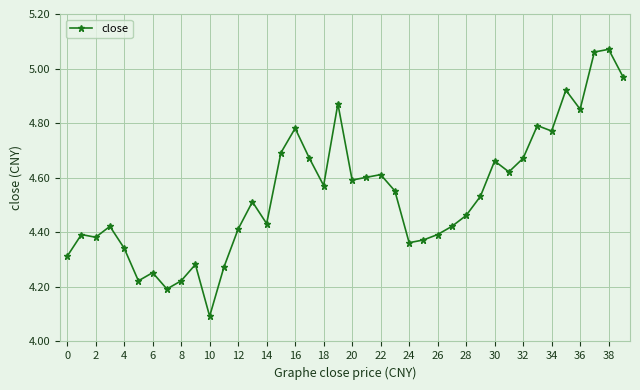

What is the smallest value displayed?

4.1